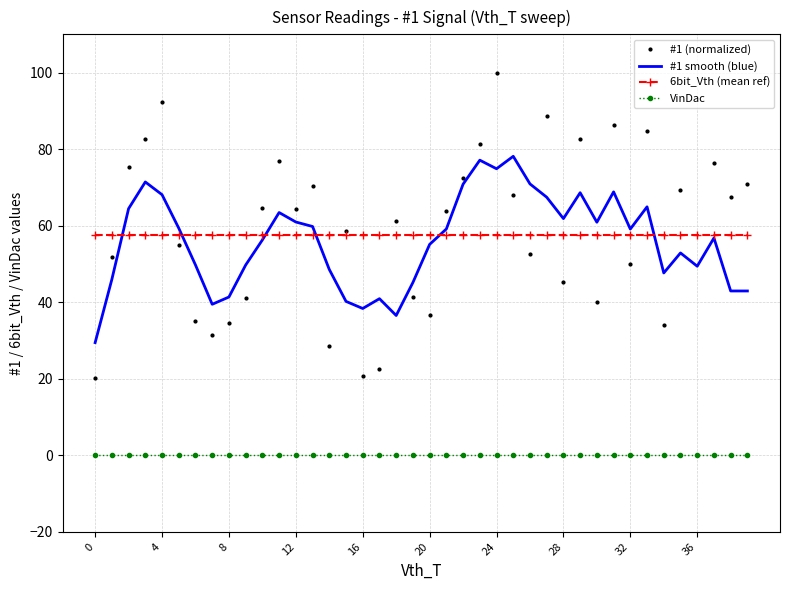

Which series has the widest spread of values?

#1 (normalized)